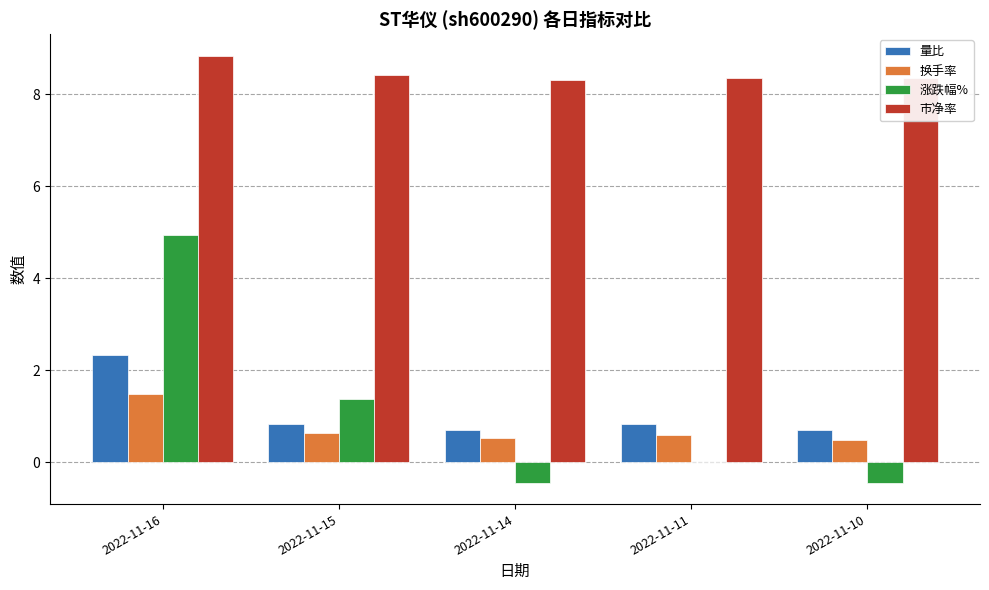

What is the total value across all series at 2022-11-16?

17.6